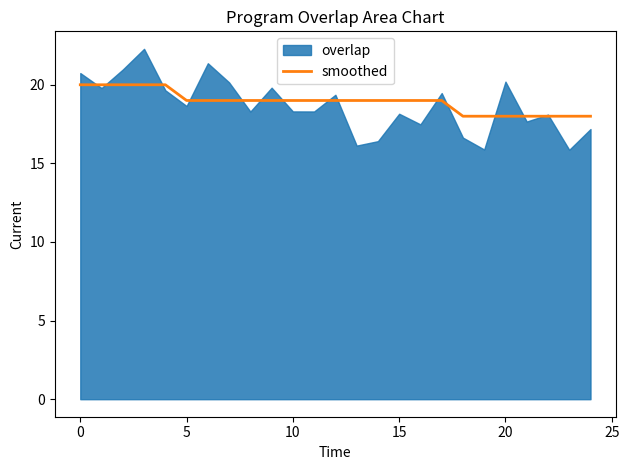

What value does the smoothed series have at 0?

20